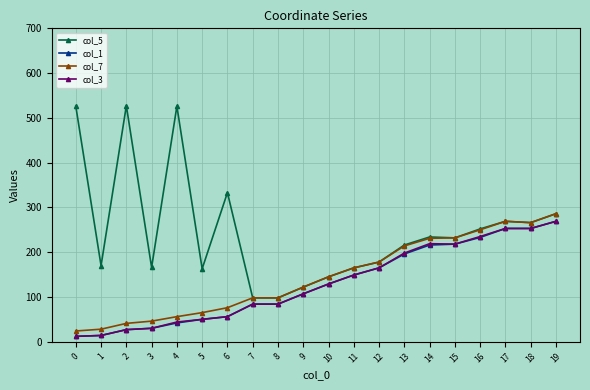

What is the average value of the col_1 series?

129